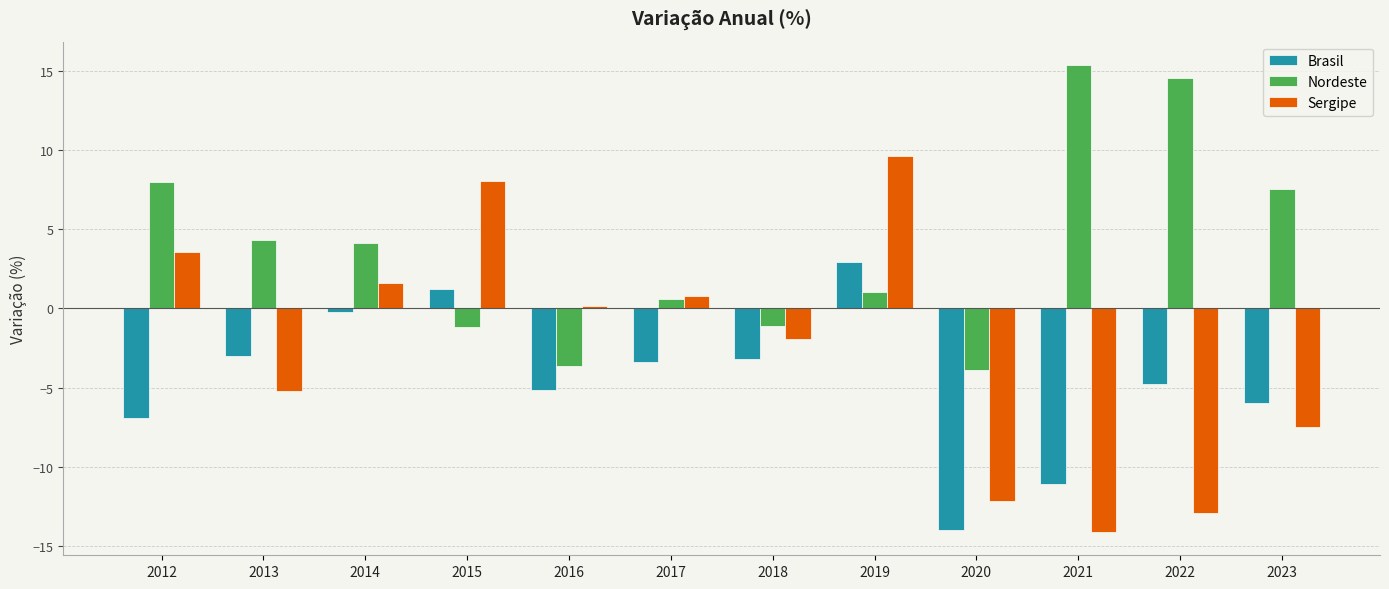

What is the approximate value of Nordeste at 2012?

8.0